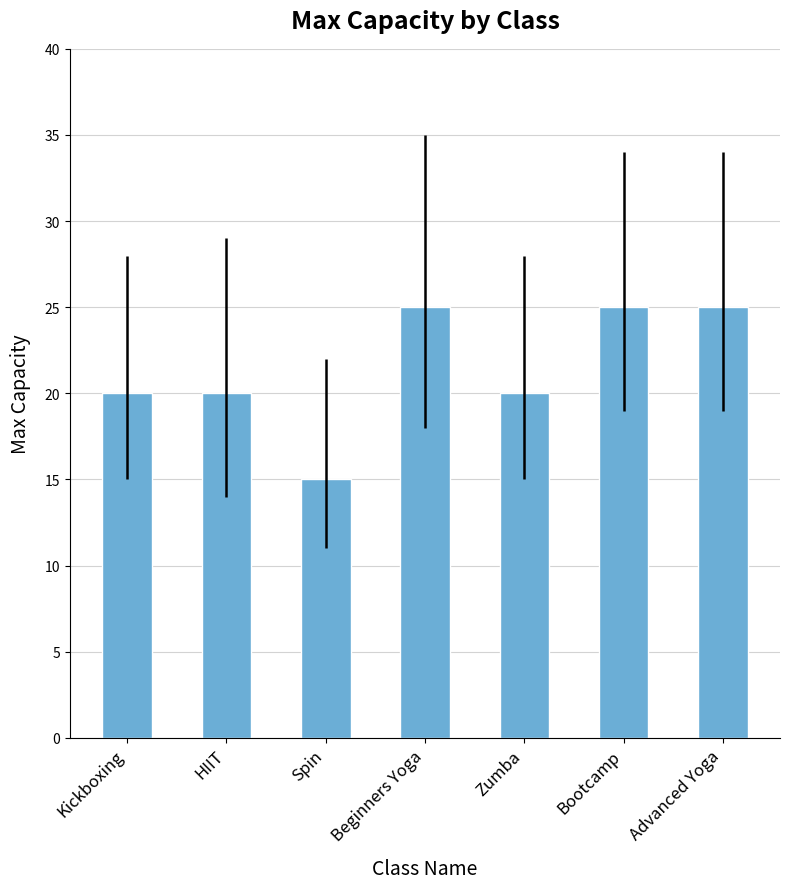

The chart shows a value of 25 at Bootcamp. True or false?

True